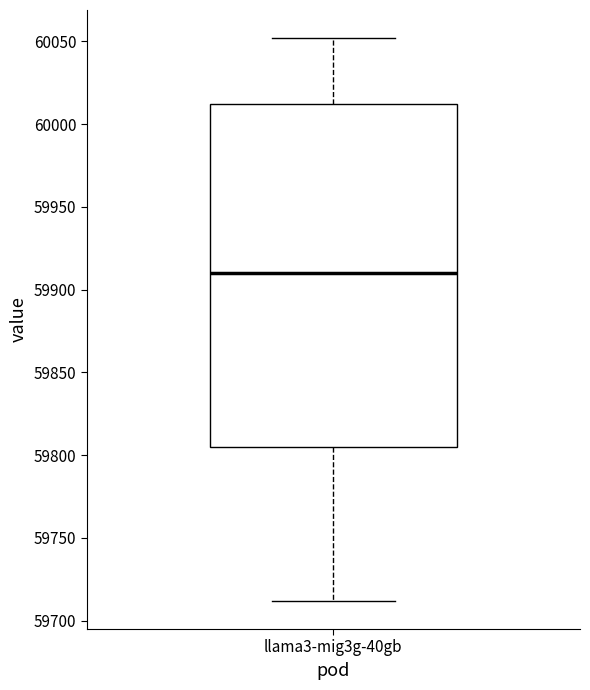

Read this box plot against the y-axis: the position of the median line, the range covered by the box, and the ends of both whiskers. The values are not printed on the chart, so give them approximately, as read against the axis.

median 59910, box 59805 to 60010, whiskers 59710 to 60050